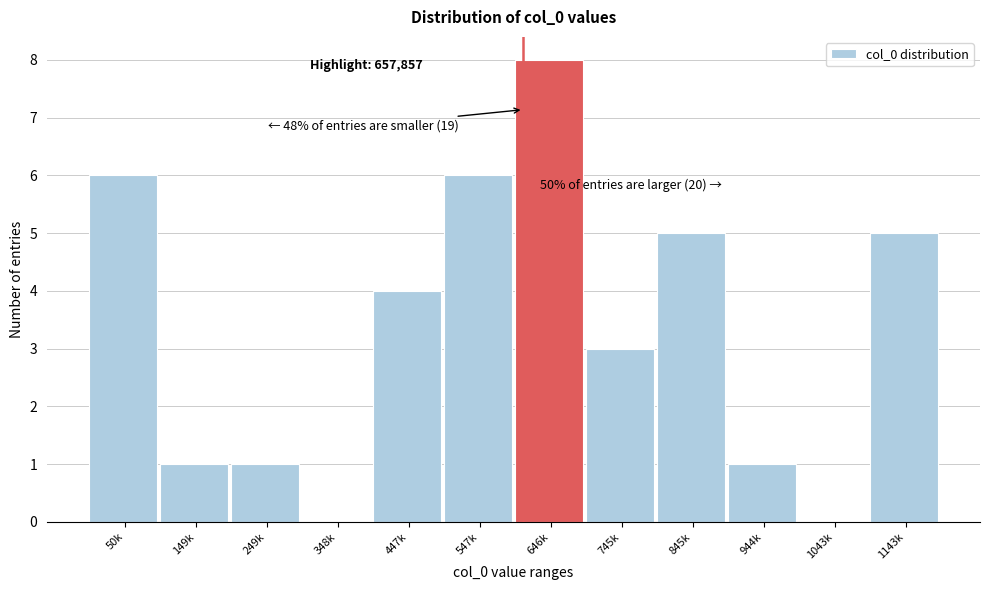

Reading left to right, list all the values displayed in this chart.

50k=6	149k=1	249k=1	348k=0	447k=4	547k=6	646k=8	745k=3	845k=5	944k=1	1043k=0	1143k=5